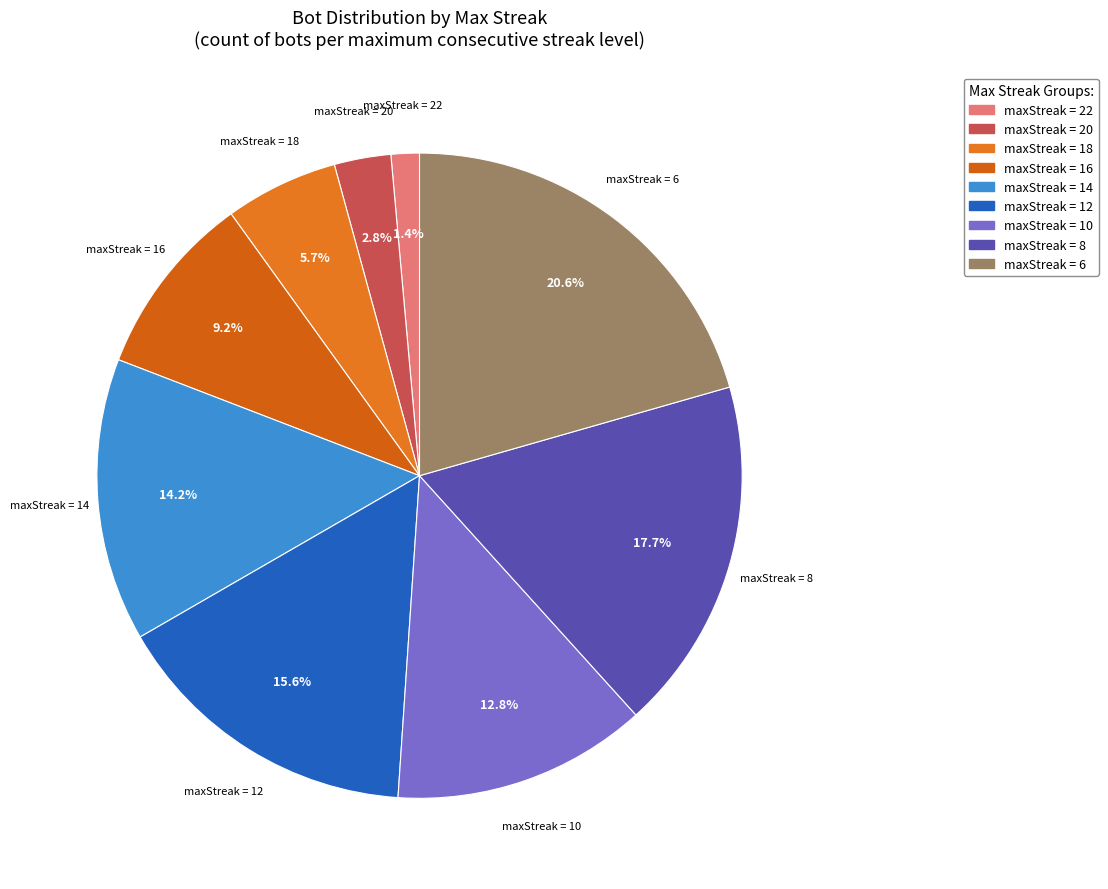

What is the smallest slice in the pie chart?

22